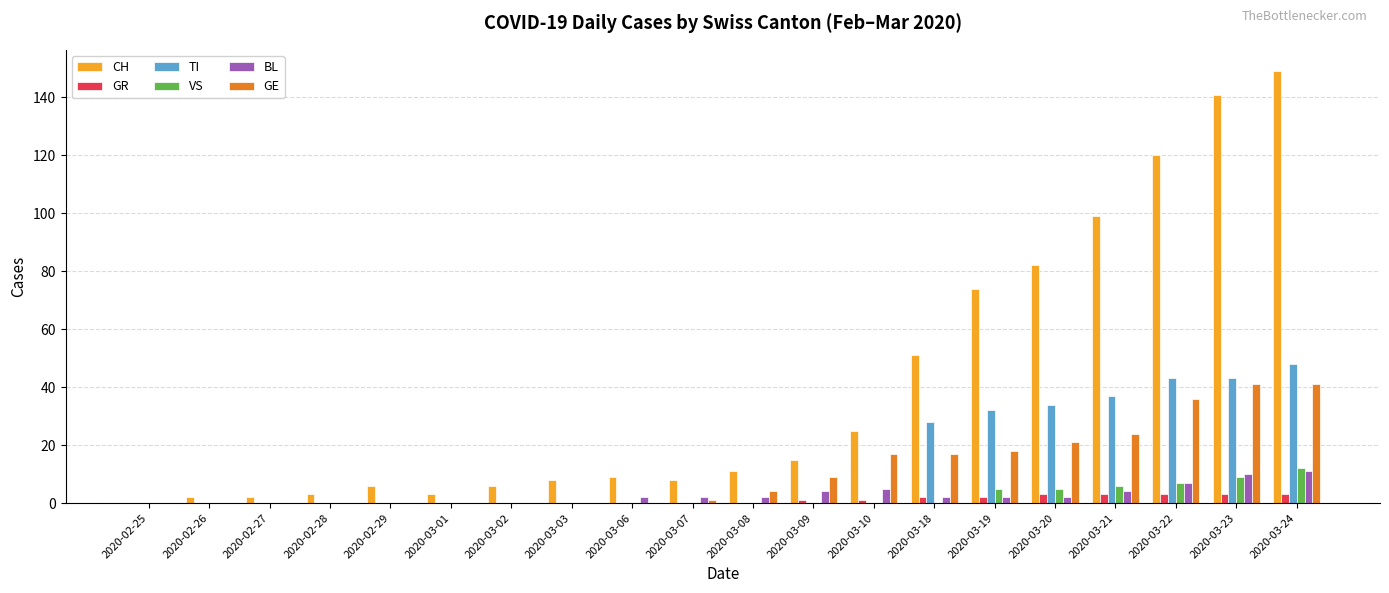

Is the value of BL at 2020-03-19 greater than the value of TI at 2020-02-29?

Yes